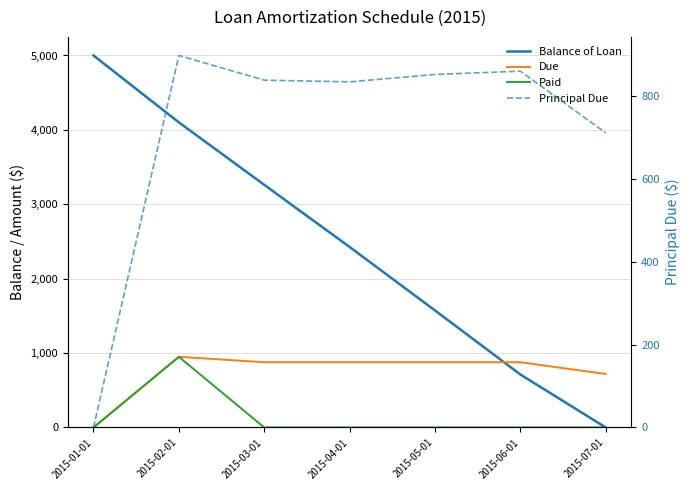

How many distinct data groups are displayed?

4